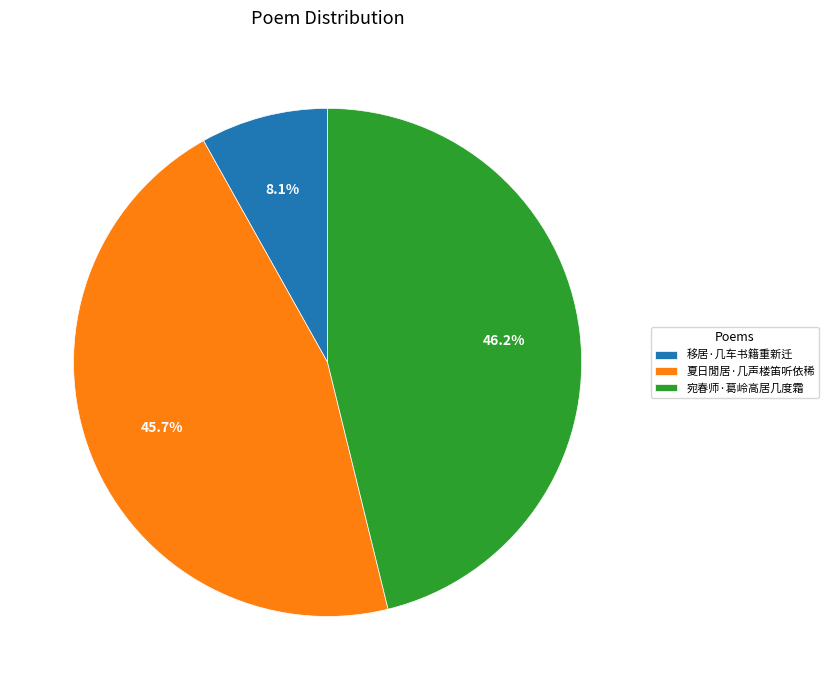

The 移居·几车书籍重新迁 slice represents 16% of the pie. True or false?

False